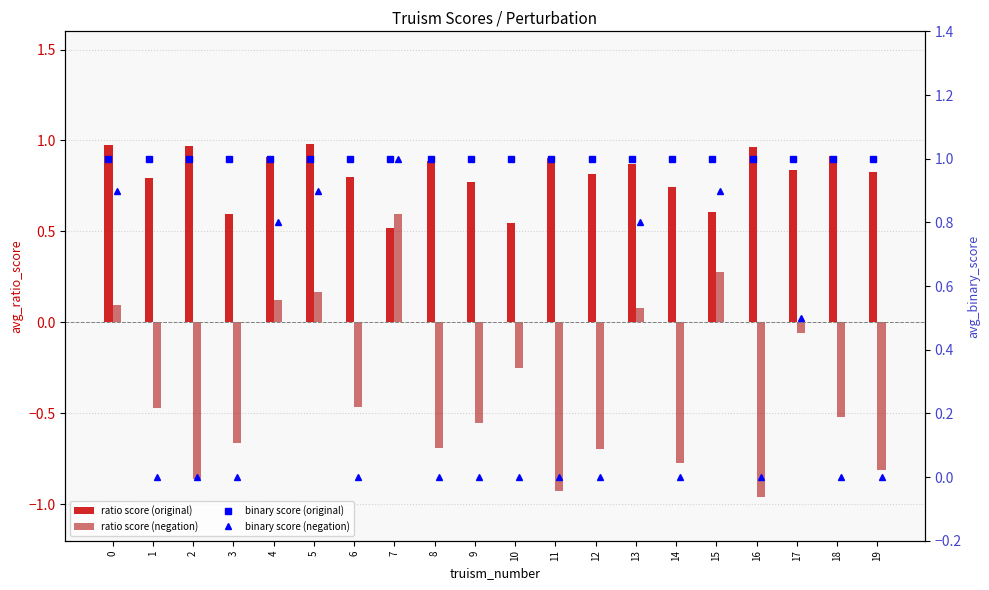

What is the minimum value for ratio score (original)?

0.5